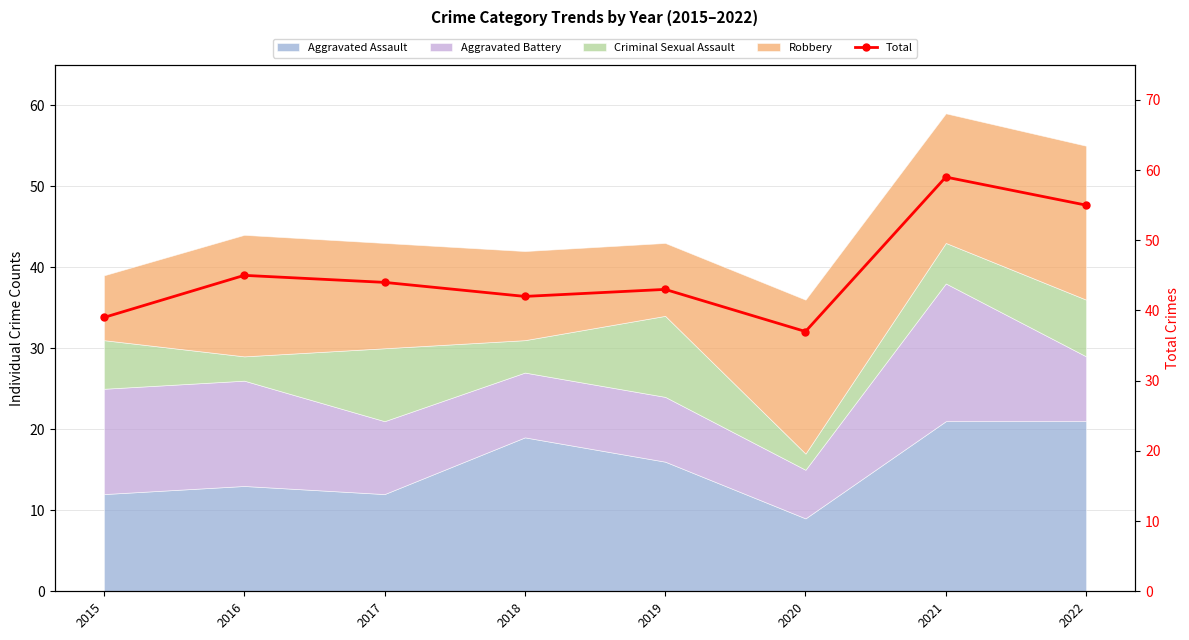

True or false: there are more than 1 points higher than both neighbors.

True